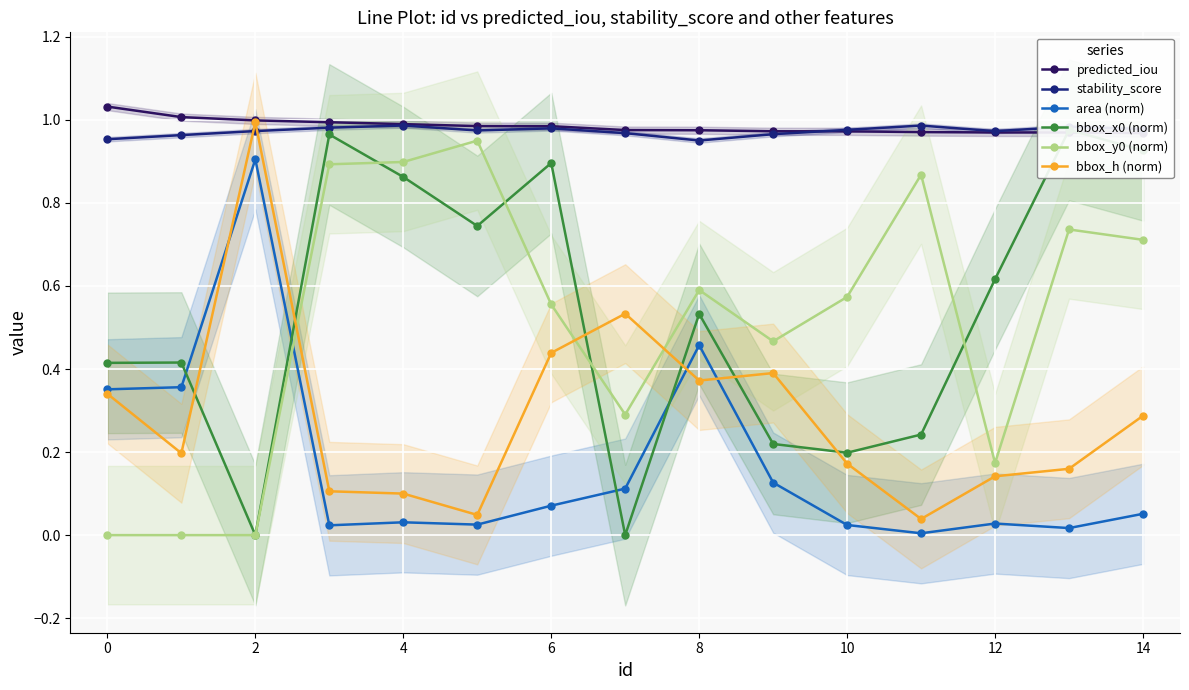

True or false: bbox_h (norm) has more than 0 points higher than both neighbors.

True